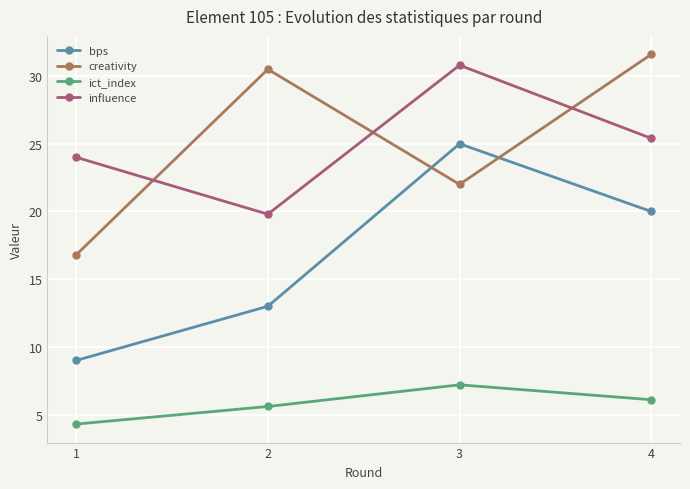

Count the number of categories in the chart.

4